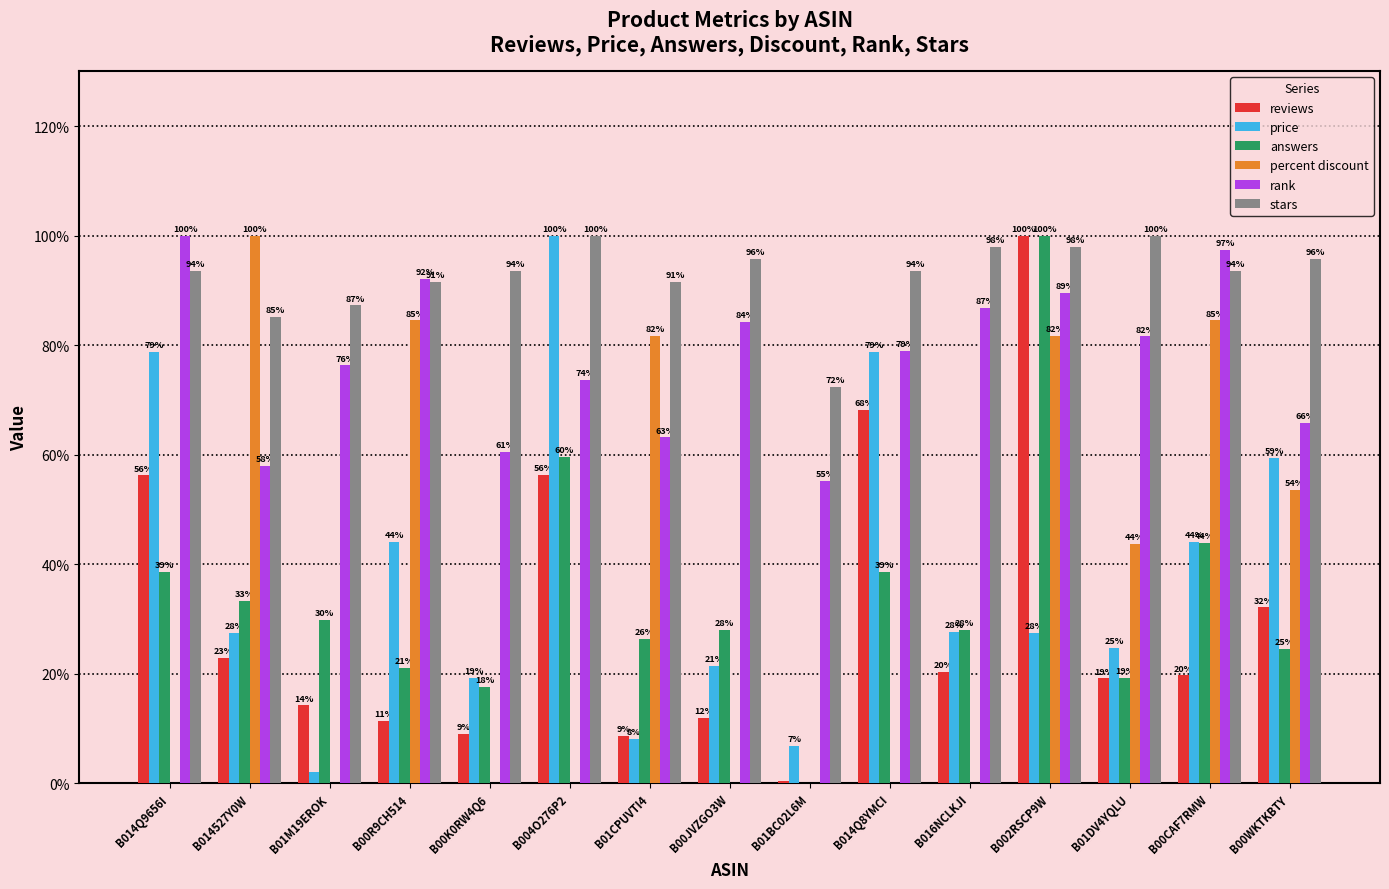

Is the value of reviews at B01BC02L6M greater than the value of percent discount at B00R9CH514?

No